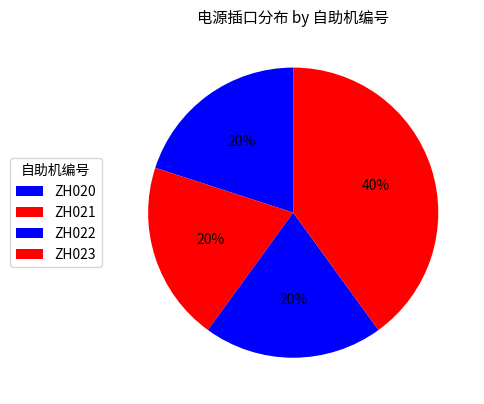

Which has a higher value, ZH021 or ZH023?

ZH023